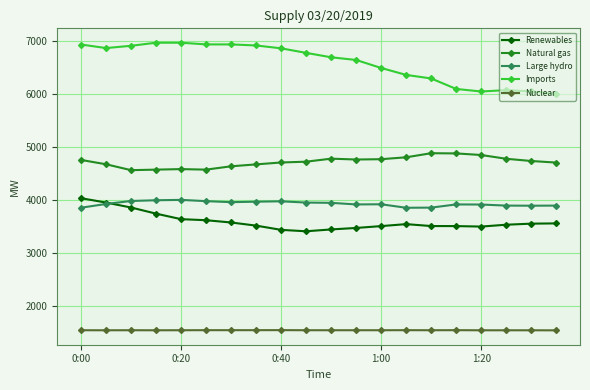

How many lines are shown in the chart?

5